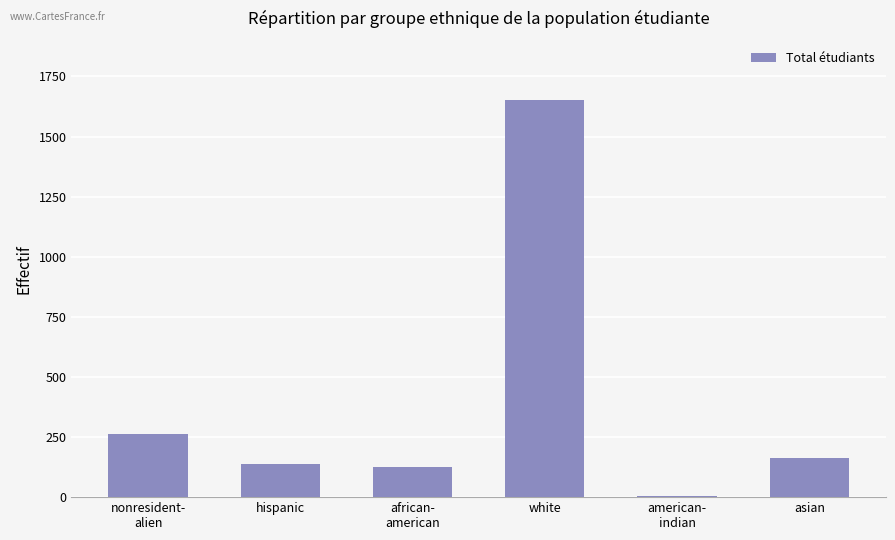

The chart shows a value of 4 at american-
indian. True or false?

True